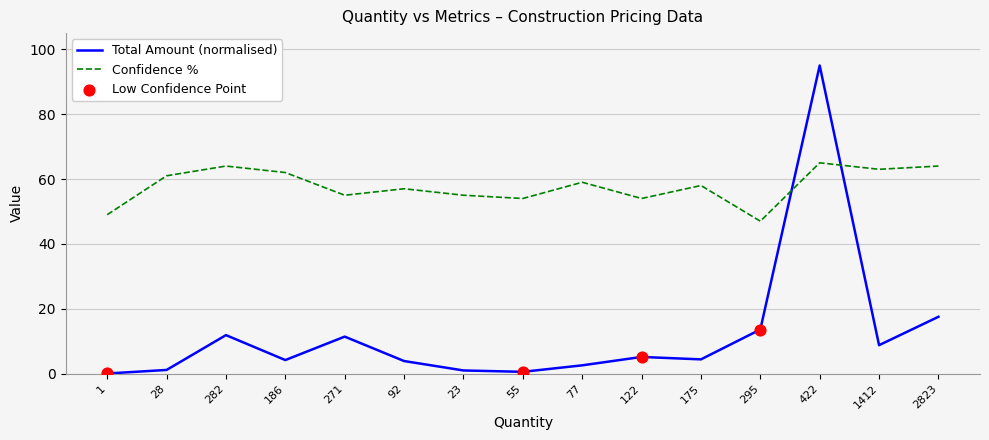

Which series has the largest total across all categories?

Confidence %